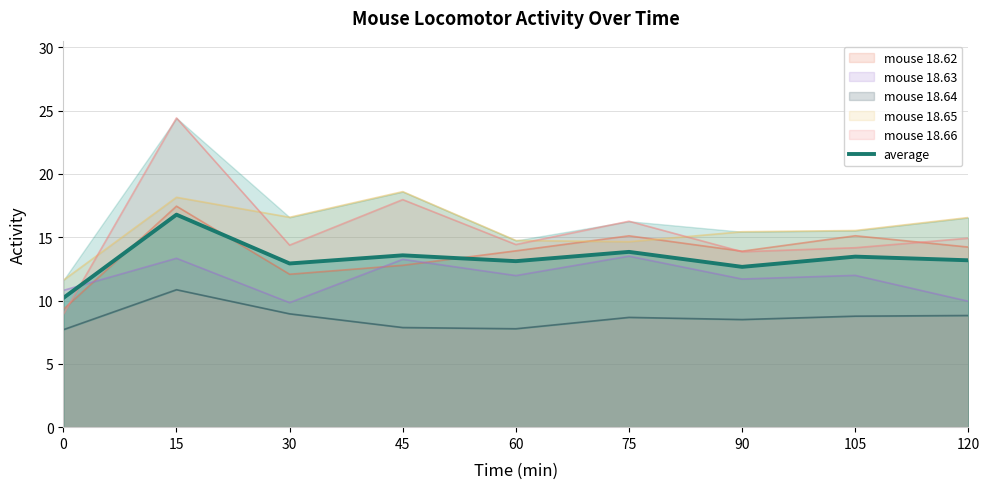

Count the number of categories in the chart.

9